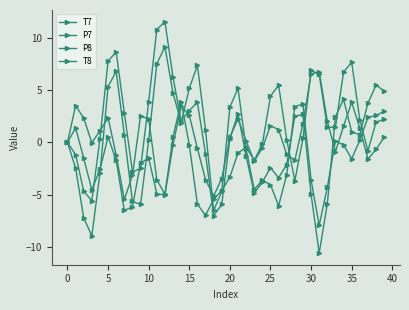

What is the difference between the maximum and minimum values in the T8 series?

22.2